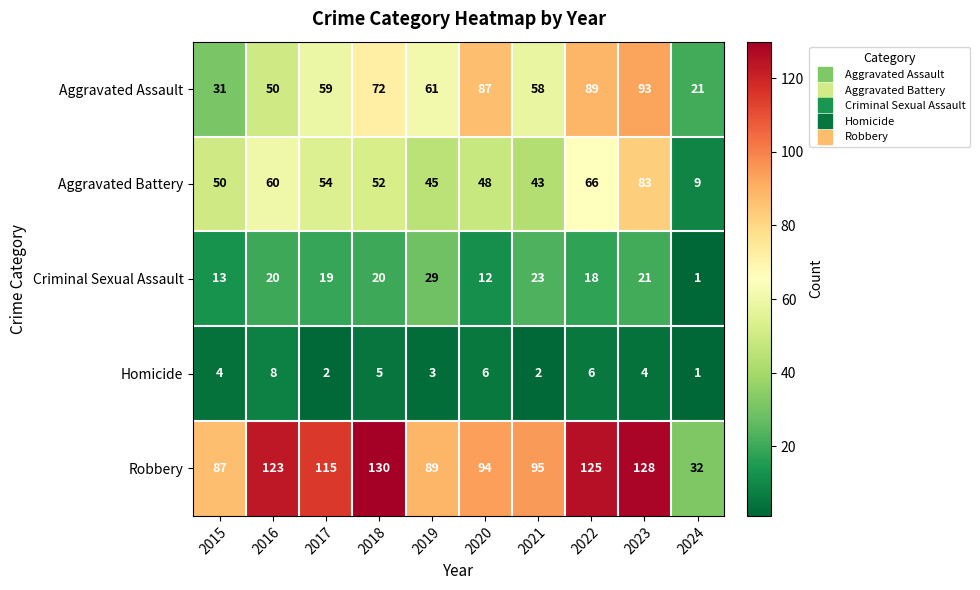

Which series has the widest spread of values?

Robbery